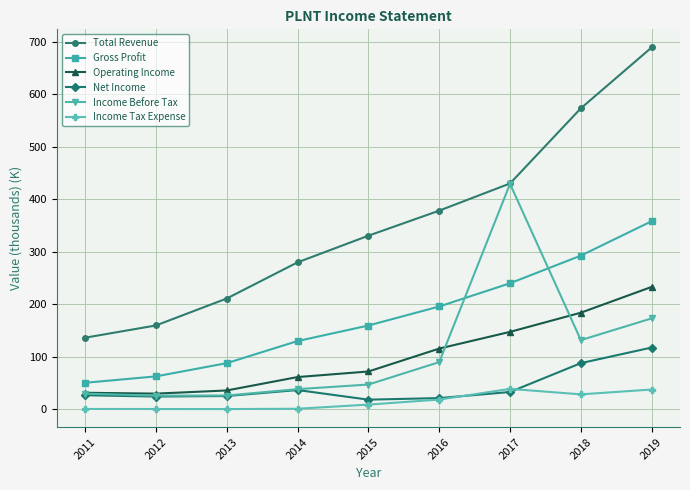

Rank the series by their maximum value, from lowest to highest.

Income Tax Expense, Net Income, Operating Income, Gross Profit, Income Before Tax, Total Revenue